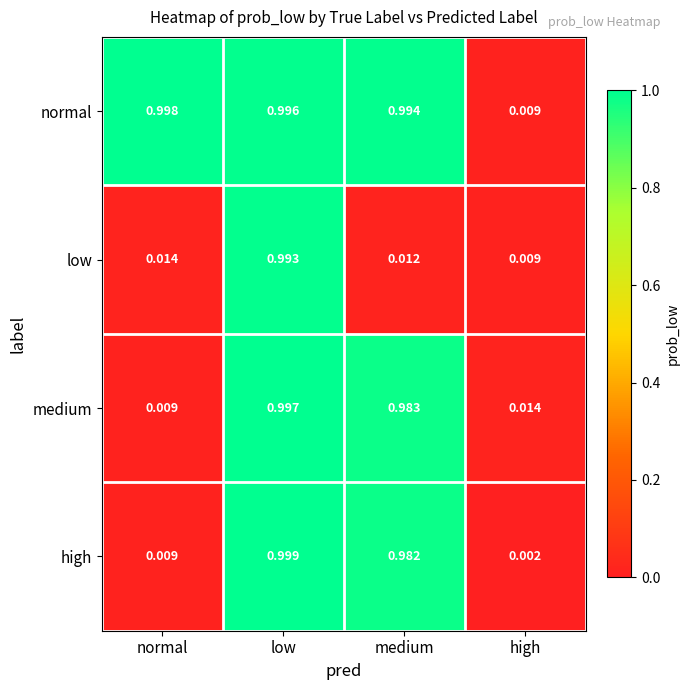

Which series has the widest spread of values?

high